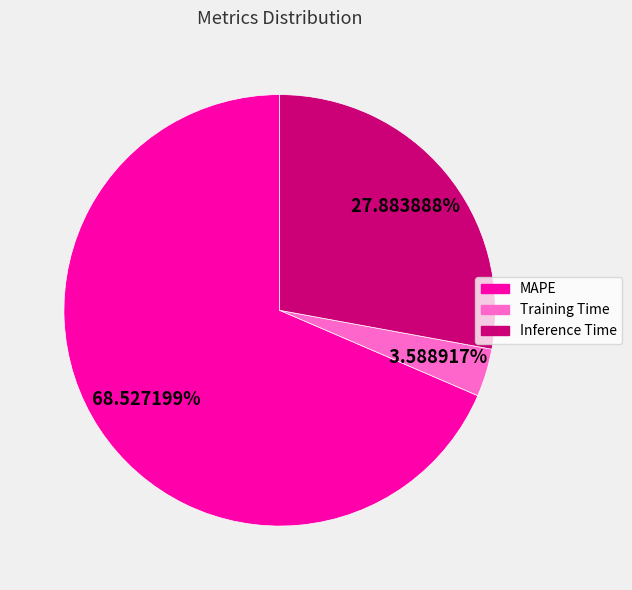

True or false: Inference Time accounts for 28% of the total.

True